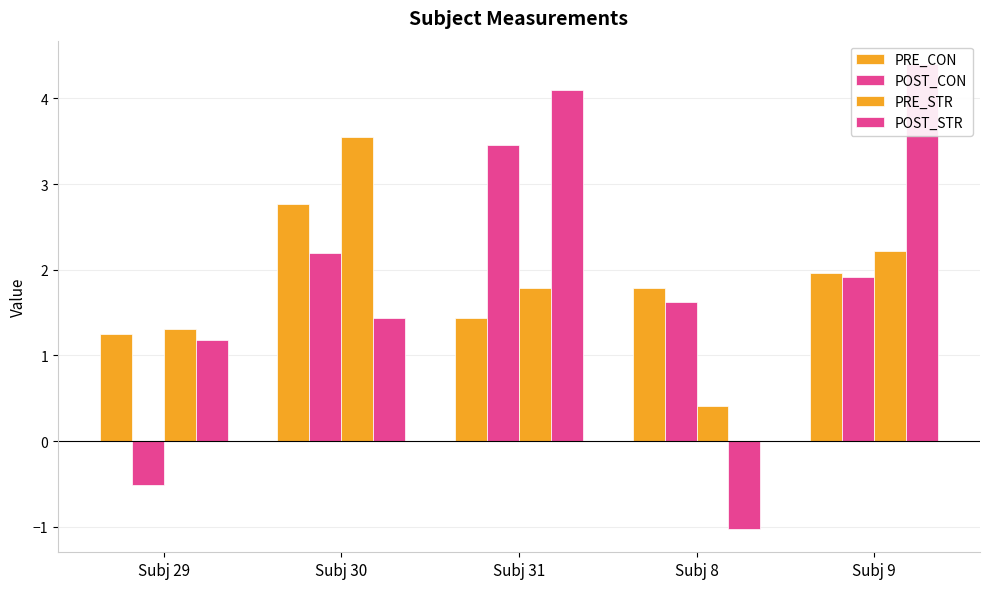

At how many categories does at least one series exceed 3?

3